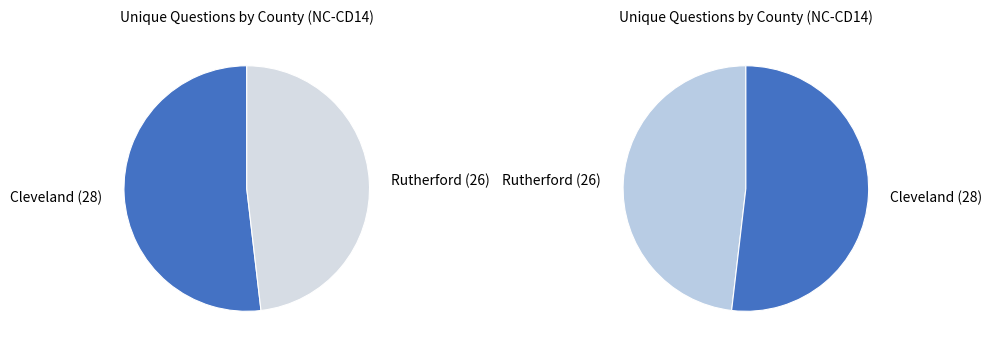

What percentage is the Cleveland (28) slice, to the nearest percent?

52%